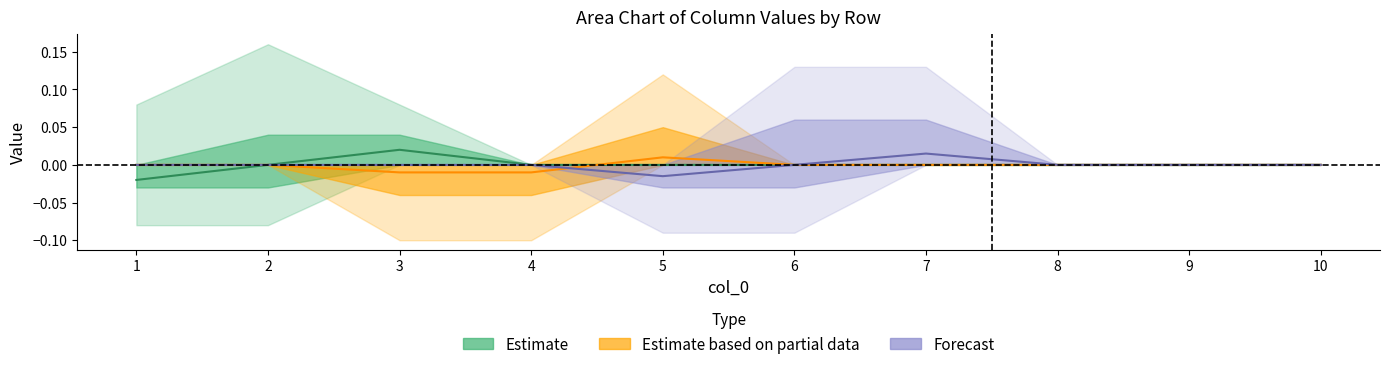

The value of 9 at 7 is 0. True or false?

False